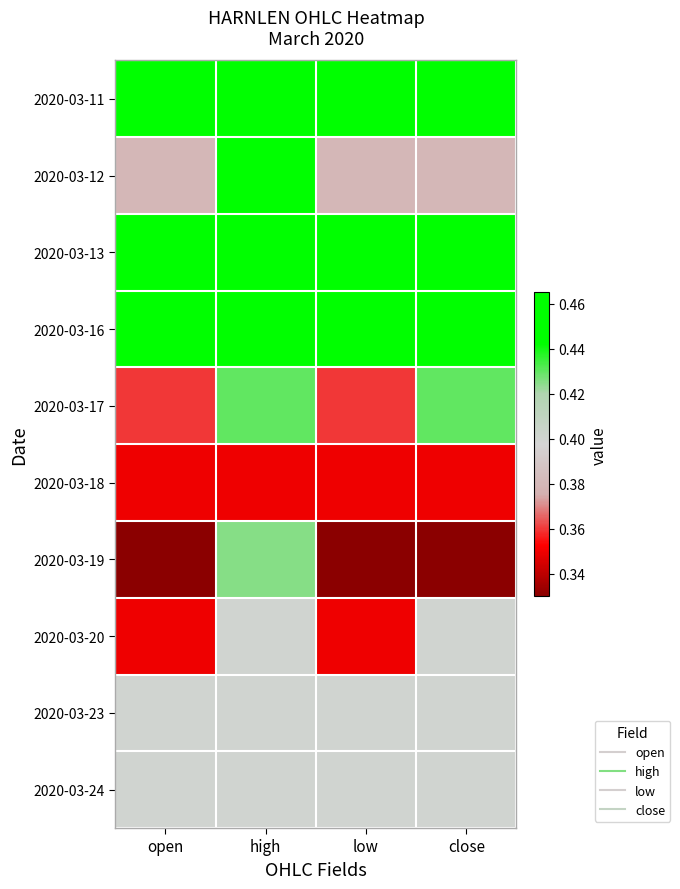

Count the number of data series in this chart.

10